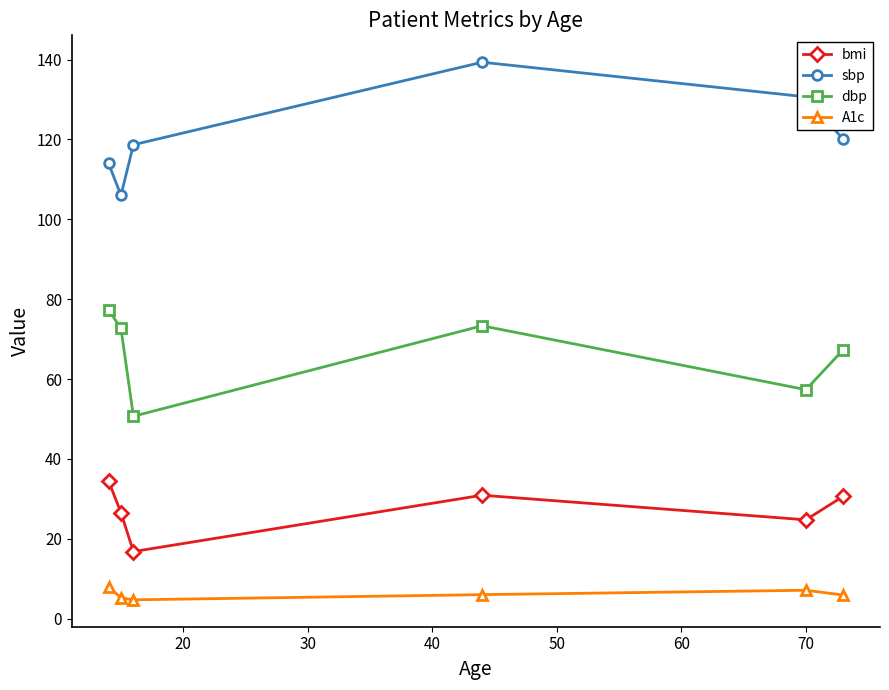

What is the value of the bmi point at the 6th from the left?

30.6